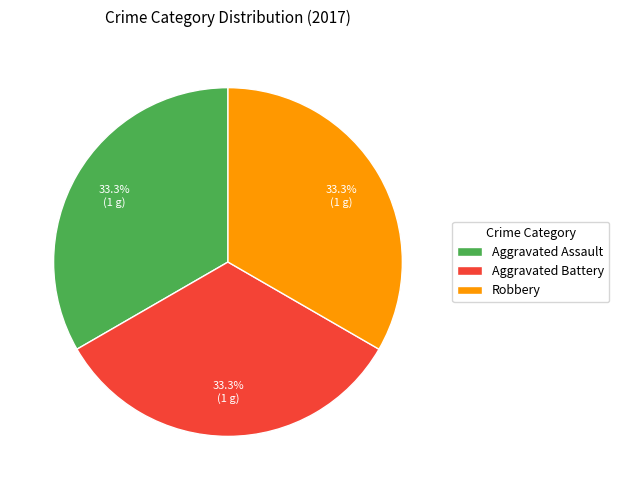

To the nearest percent, what is the difference between the largest and smallest slice percentages?

0%